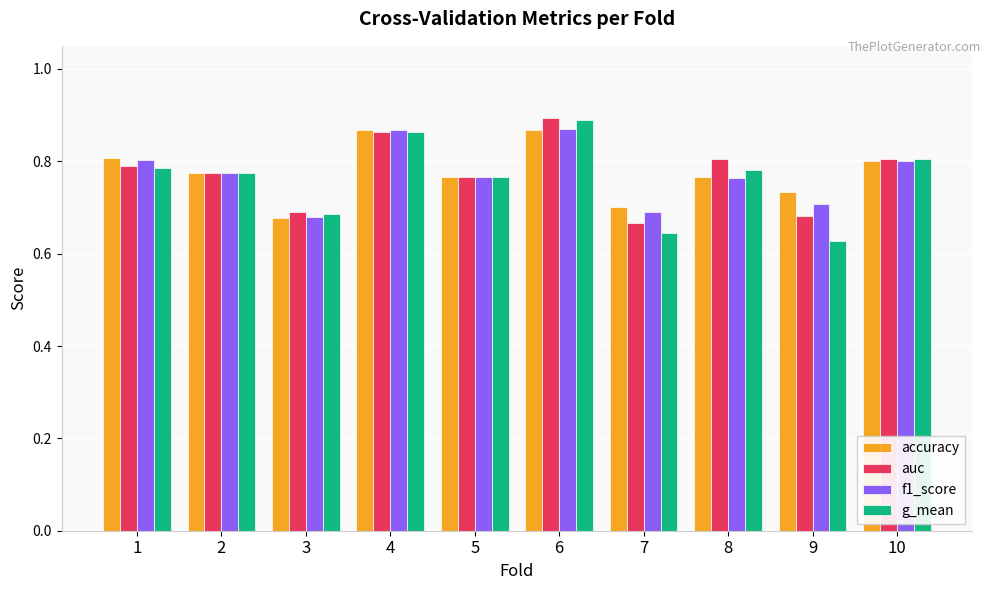

Which series has the largest range (max minus min)?

g_mean